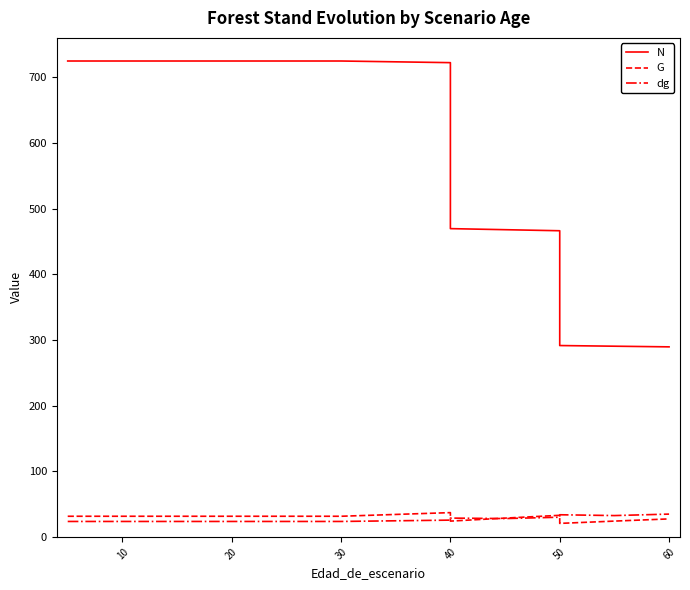

List the series in order of their peak value, highest first.

N, G, dg